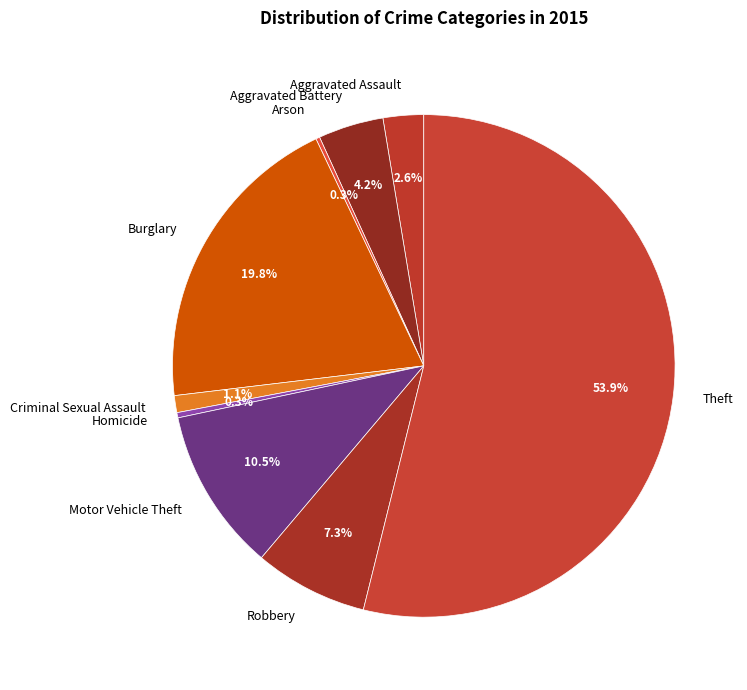

To the nearest percent, what is the difference between the largest and smallest slice percentages?

54%